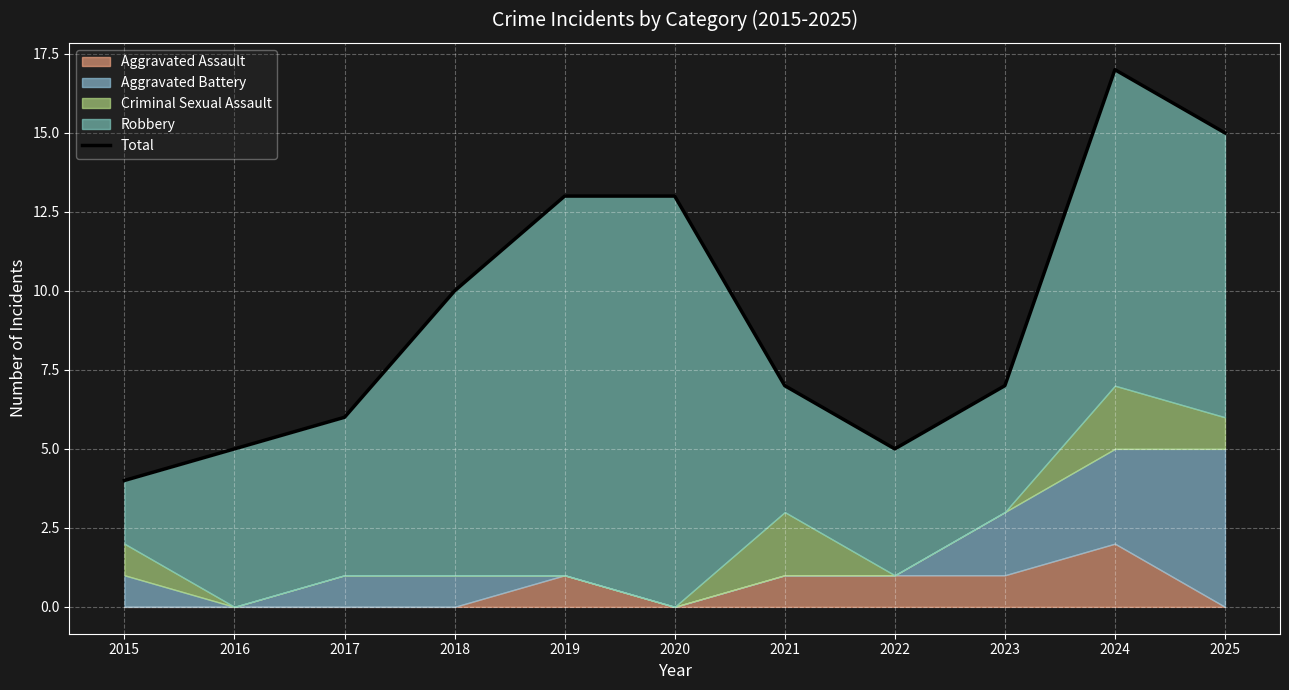

Between 2017 and 2019, which is larger?

2019